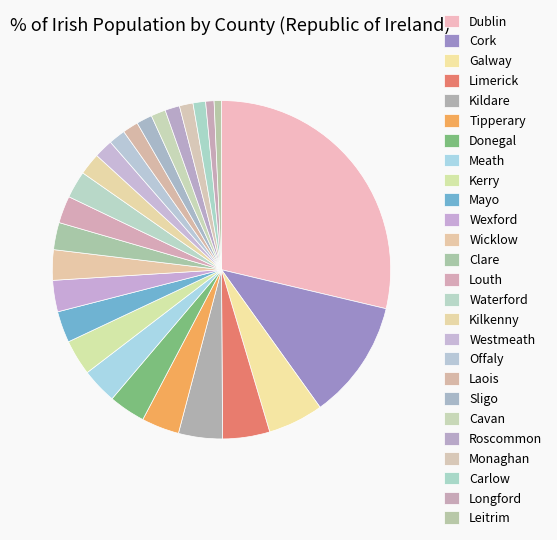

How many segments does this pie chart have?

26